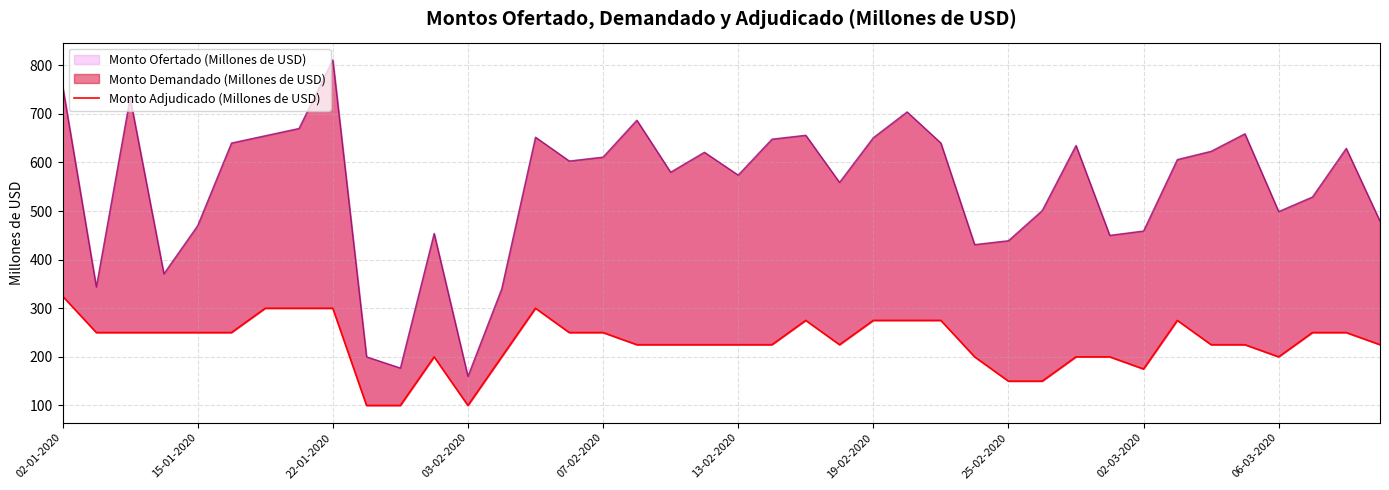

What is the value of the 34th point from the left?

275